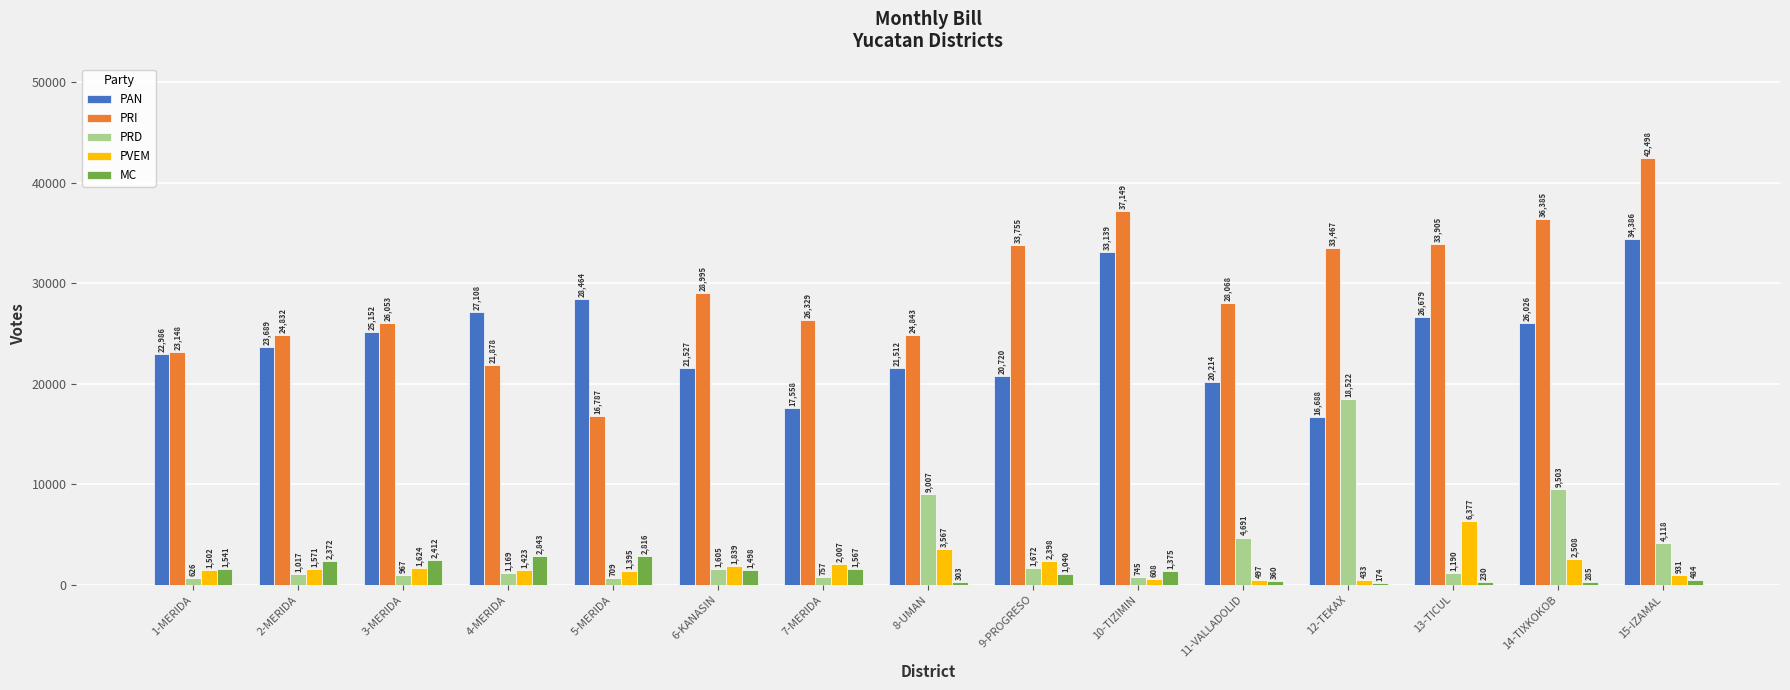

What is the total value across all series at 15-IZAMAL?

82417